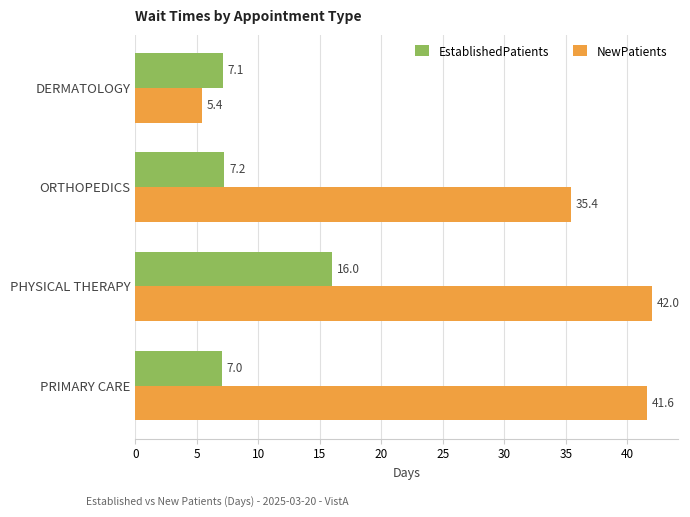

What is the approximate value of EstablishedPatients at ORTHOPEDICS?

7.2